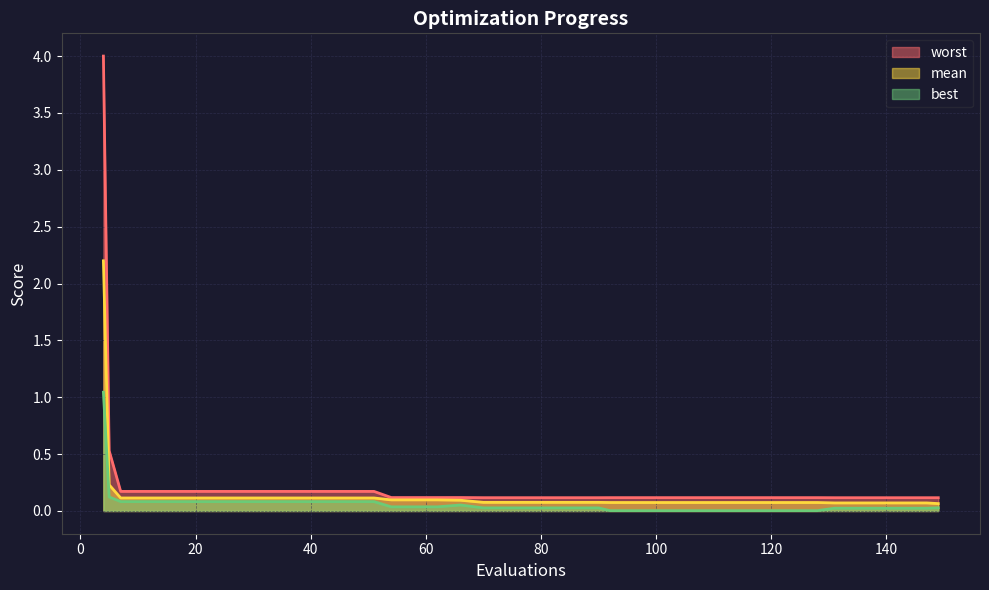

What is the value of the mean point at the 37th from the left?

0.1